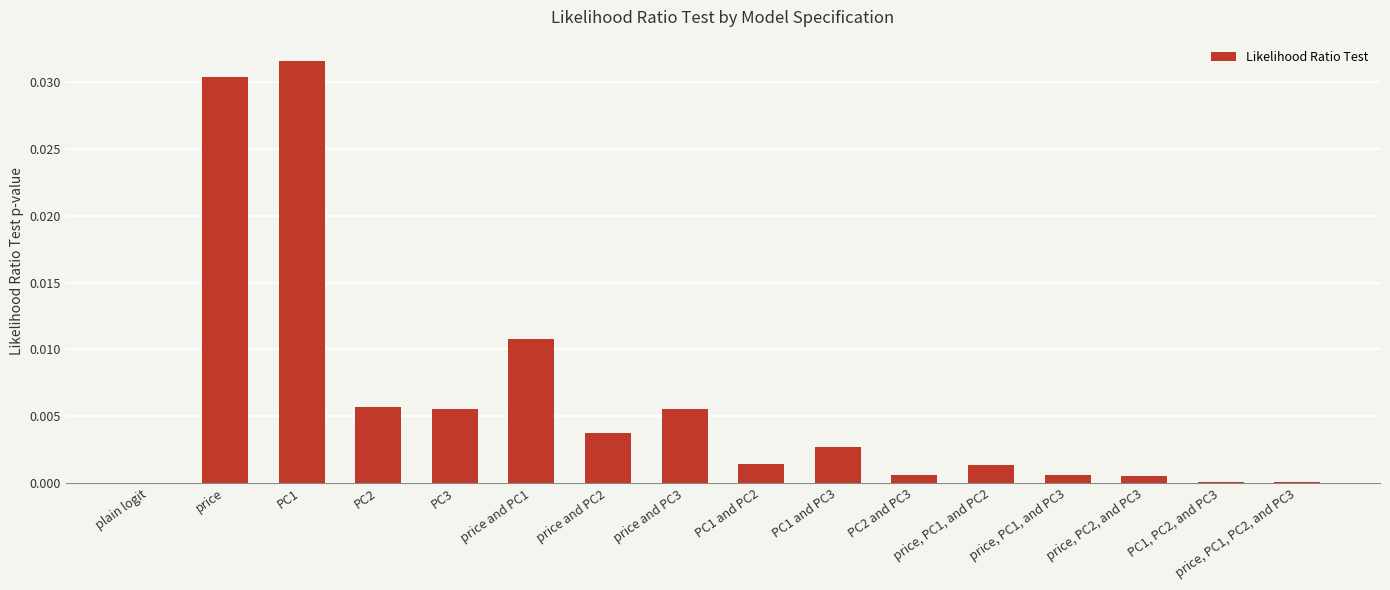

The value at price is 0.1. True or false?

False